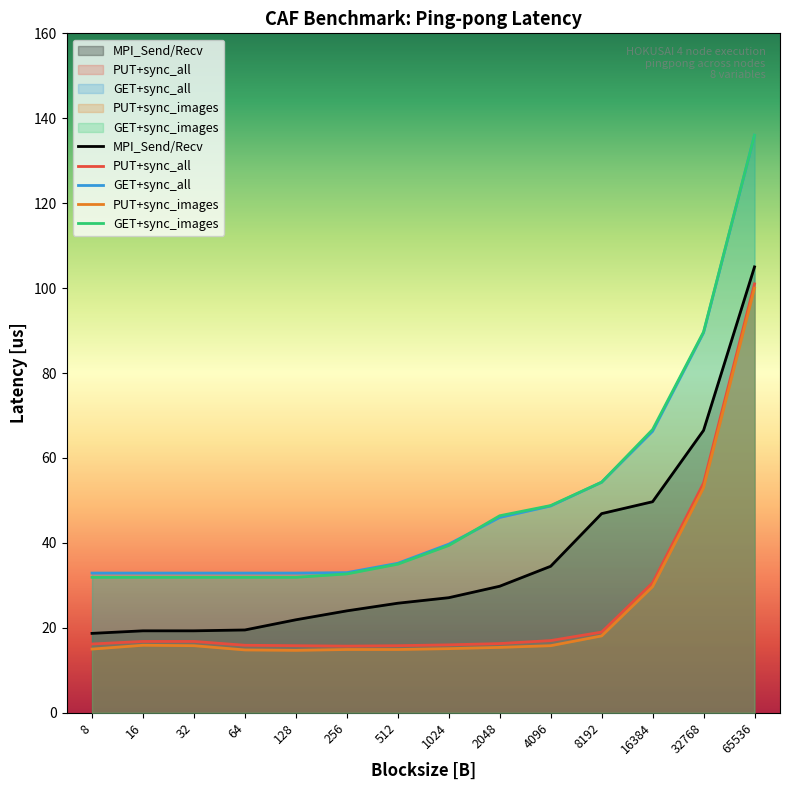

What is the difference between the highest and lowest values at 8?

17.9